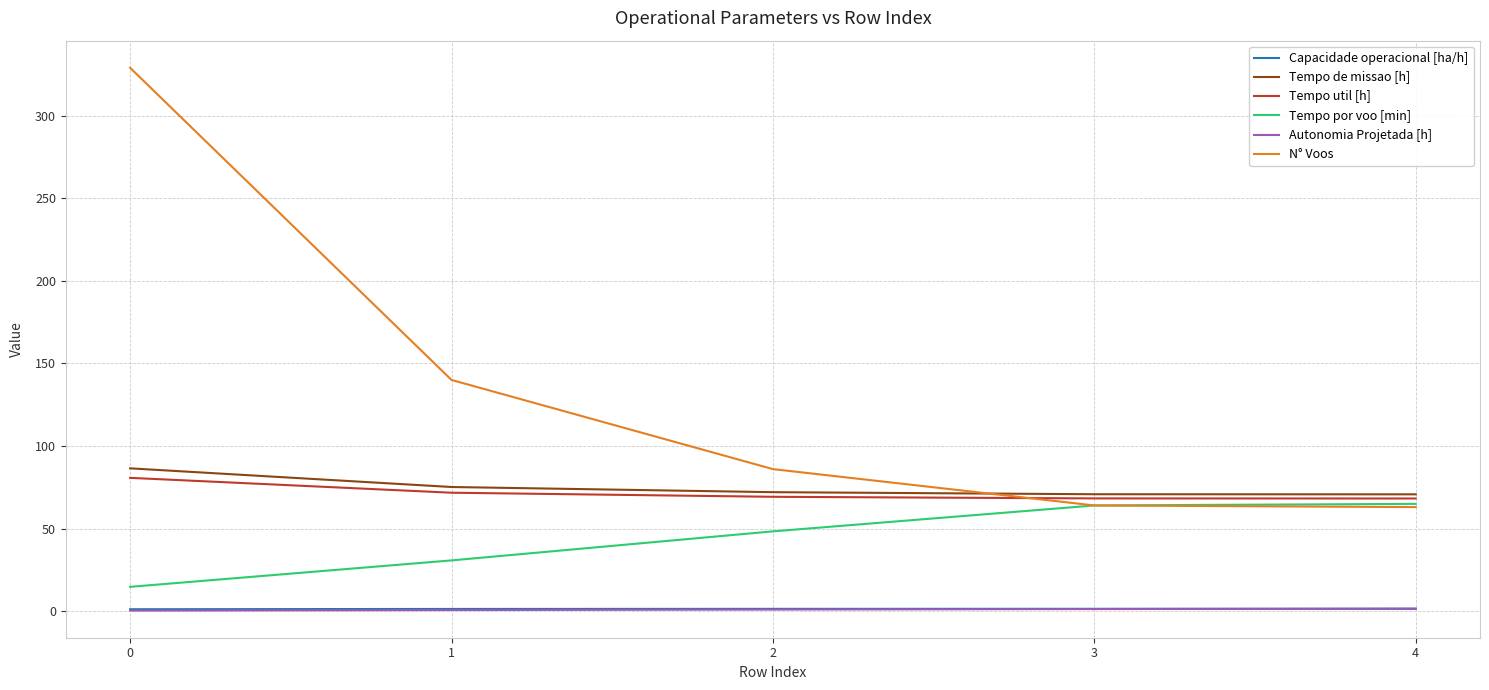

What is the minimum value for Capacidade operacional [ha/h]?

1.2